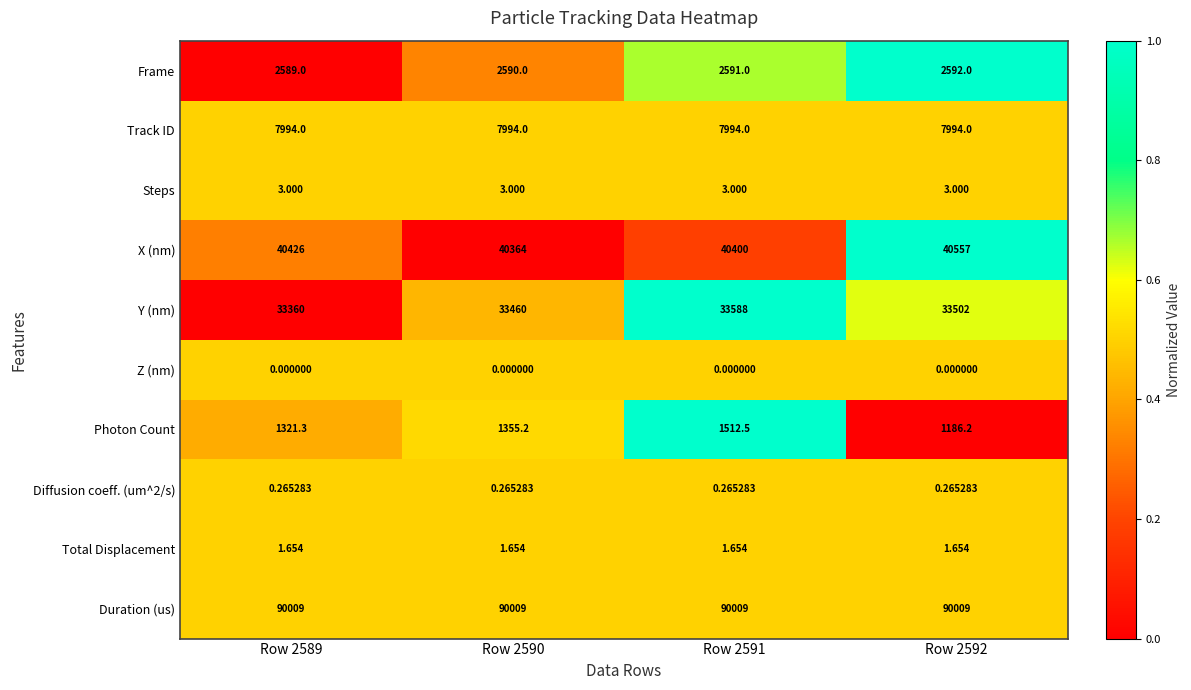

Which series has the largest range (max minus min)?

Photon Count